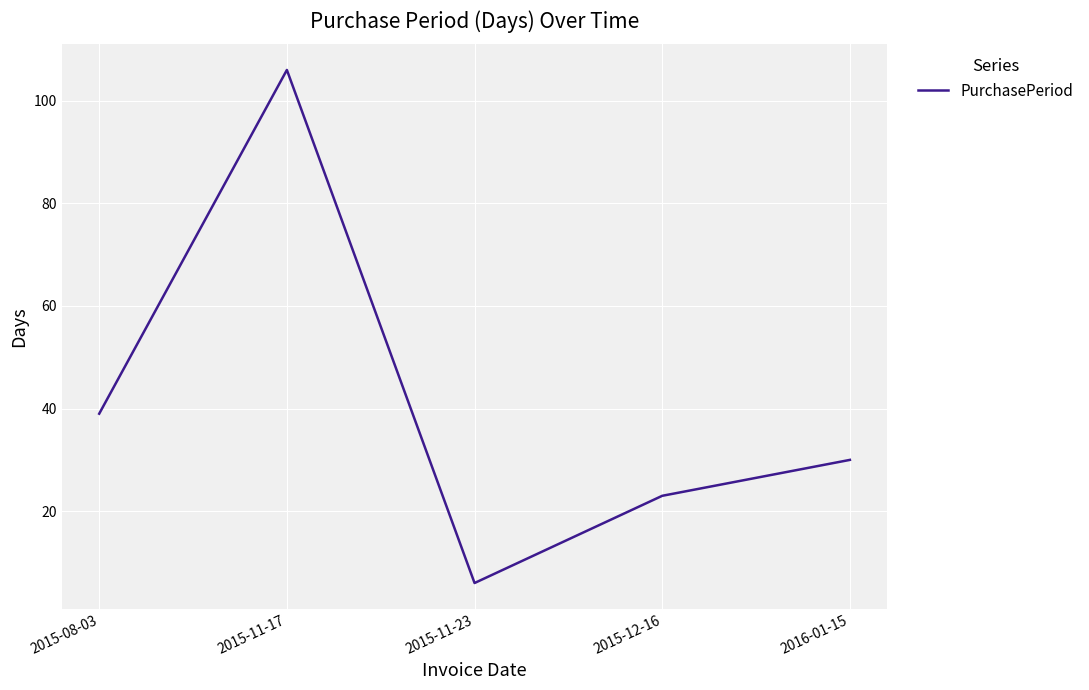

What is the greatest value displayed?

106